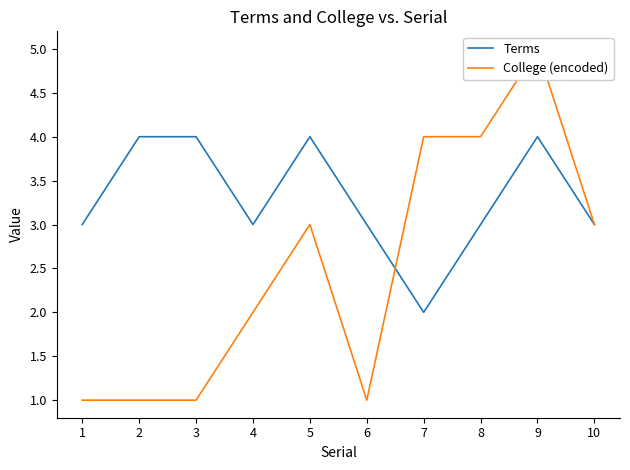

What is the difference between the second highest and minimum values in the Terms series?

2